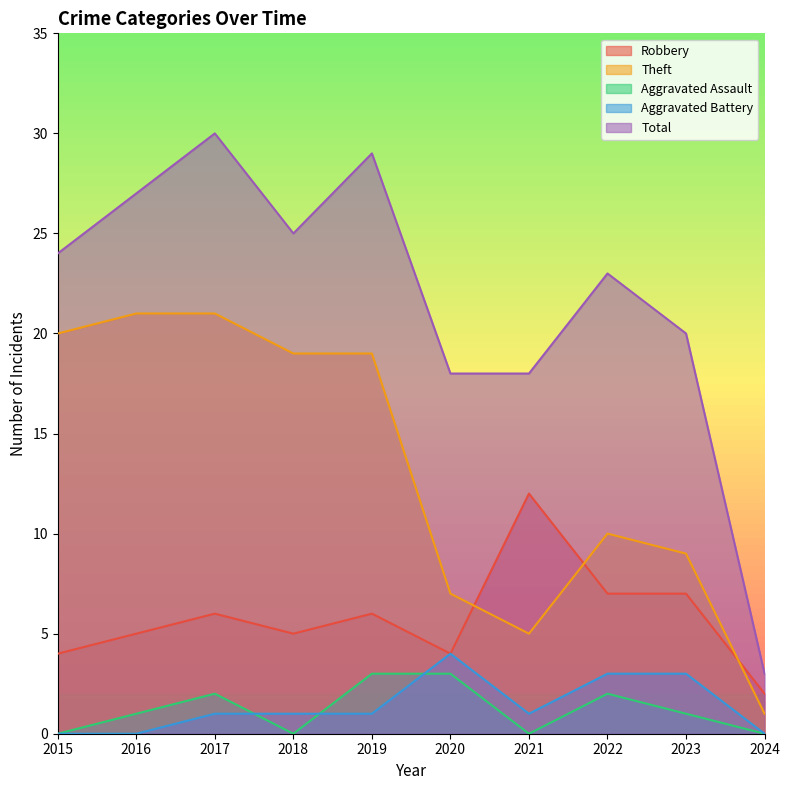

Between 2017 and 2016, which is larger?

2017